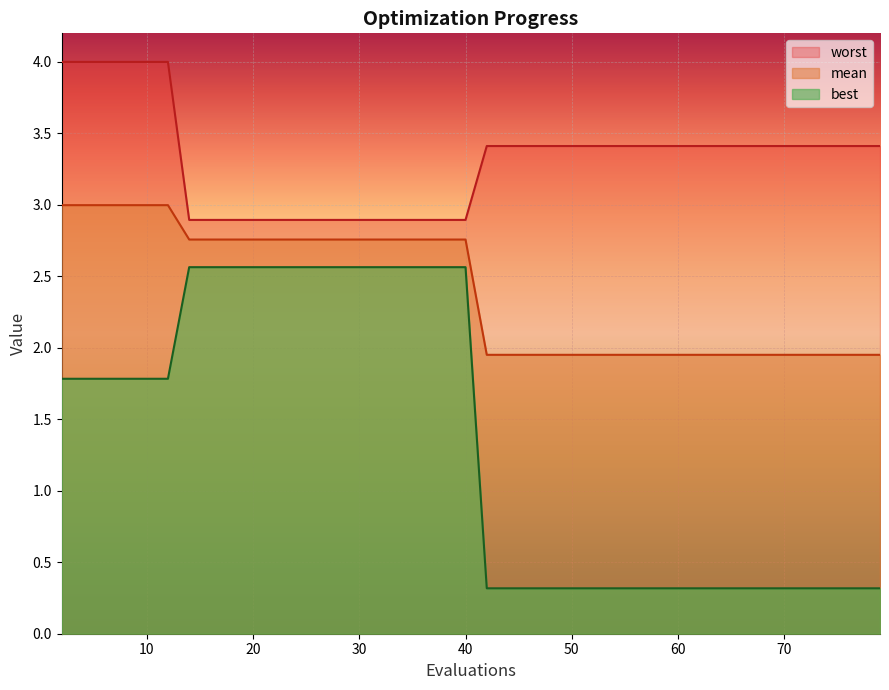

Reading left to right, list all the values displayed in this chart.

mean: 3.0	3.0	3.0	3.0	3.0	3.0	2.8	2.8	2.8	2.8	2.8	2.8	2.8	2.8	2.8	2.8	2.8	2.8	2.8	2.8	2.0	2.0	2.0	2.0	2.0	2.0	2.0	2.0	2.0	2.0	2.0	2.0	2.0	2.0	2.0	2.0	2.0	2.0	2.0	2.0
best: 1.8	1.8	1.8	1.8	1.8	1.8	2.6	2.6	2.6	2.6	2.6	2.6	2.6	2.6	2.6	2.6	2.6	2.6	2.6	2.6	0.3	0.3	0.3	0.3	0.3	0.3	0.3	0.3	0.3	0.3	0.3	0.3	0.3	0.3	0.3	0.3	0.3	0.3	0.3	0.3
worst: 4.0	4.0	4.0	4.0	4.0	4.0	2.9	2.9	2.9	2.9	2.9	2.9	2.9	2.9	2.9	2.9	2.9	2.9	2.9	2.9	3.4	3.4	3.4	3.4	3.4	3.4	3.4	3.4	3.4	3.4	3.4	3.4	3.4	3.4	3.4	3.4	3.4	3.4	3.4	3.4